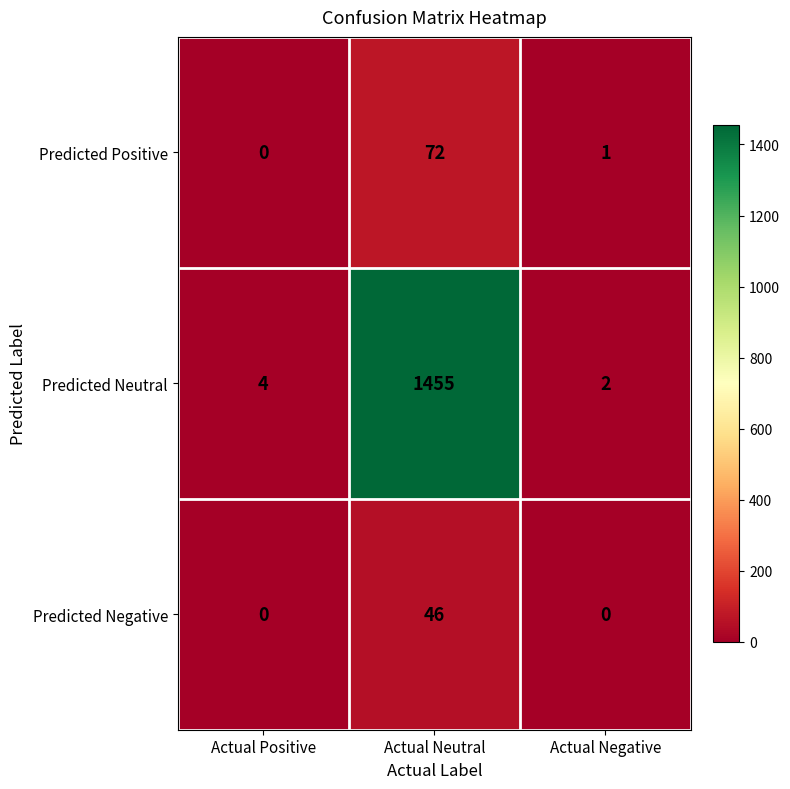

How many values in Predicted Positive are above zero?

2